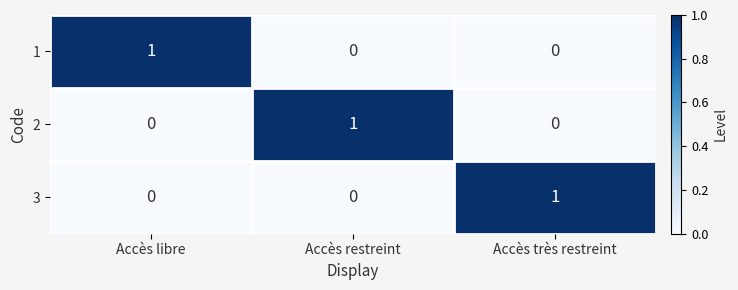

What is the difference between the highest and lowest values at Accès restreint?

1